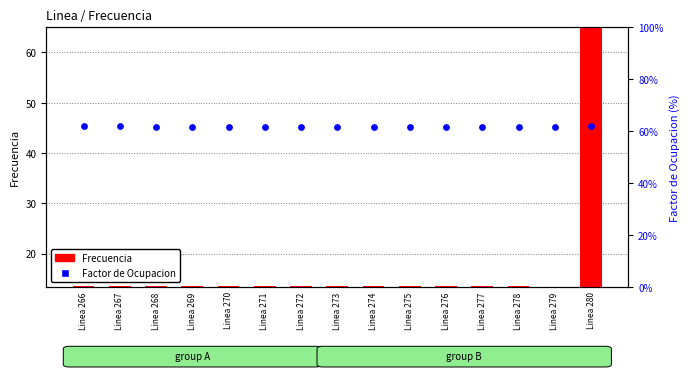

Which series reaches the maximum Y coordinate?

Frecuencia